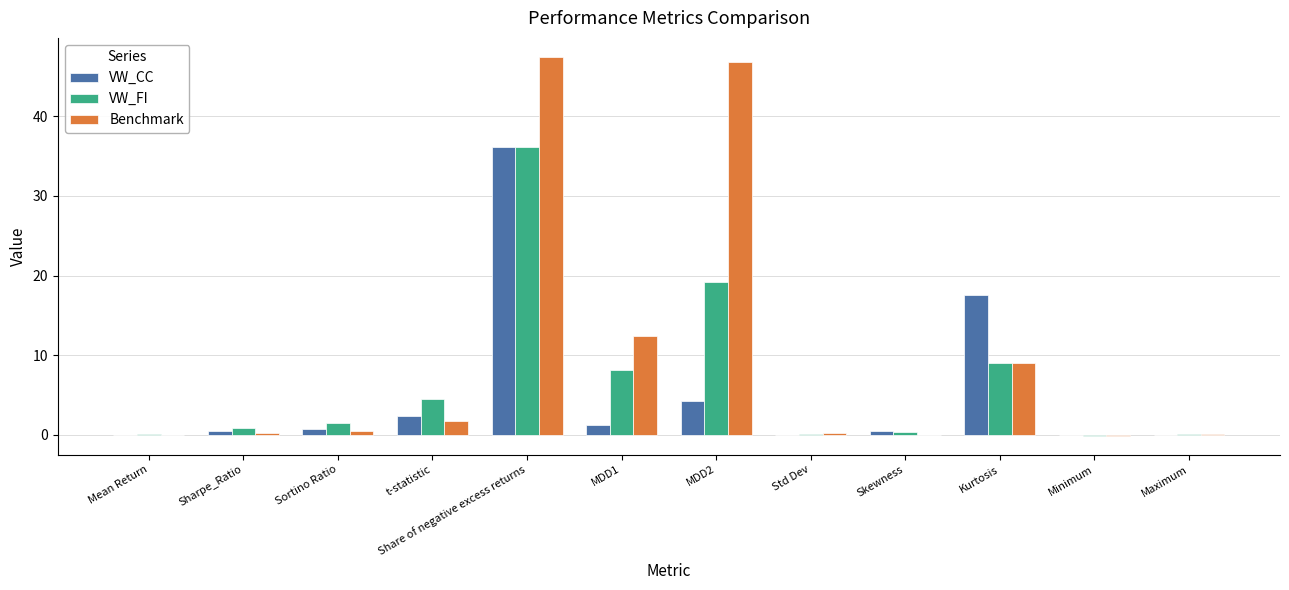

Is the value of VW_FI at Sortino Ratio greater than the value of VW_CC at Mean Return?

Yes